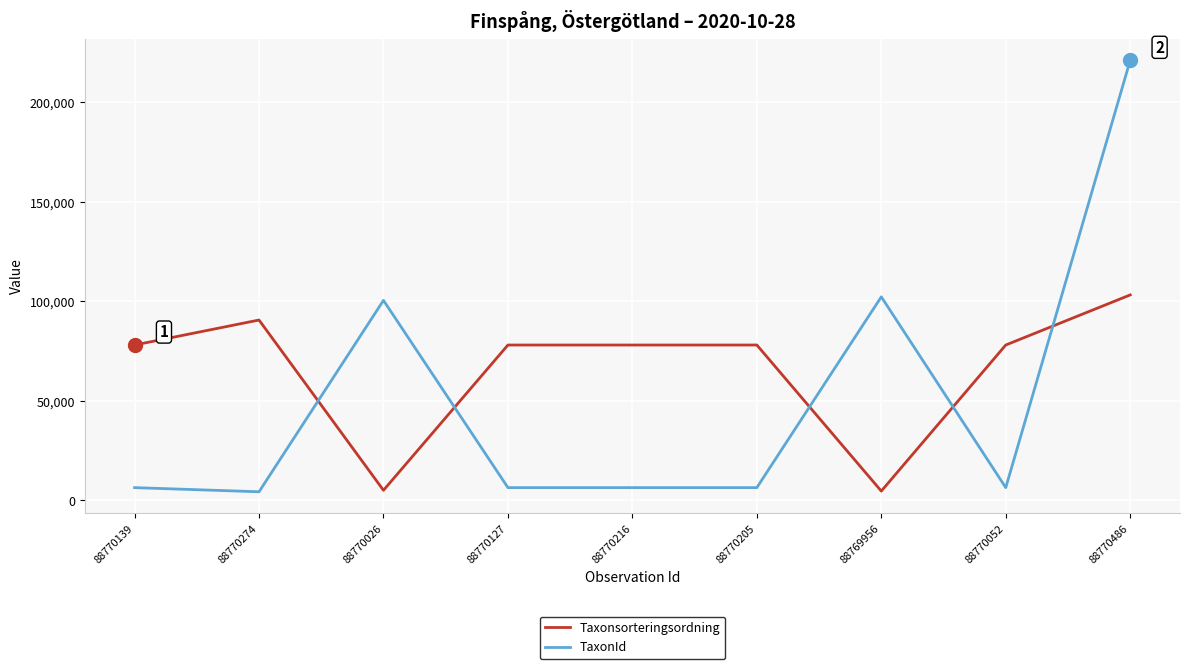

What is the total value across all series at 88770205?

84551